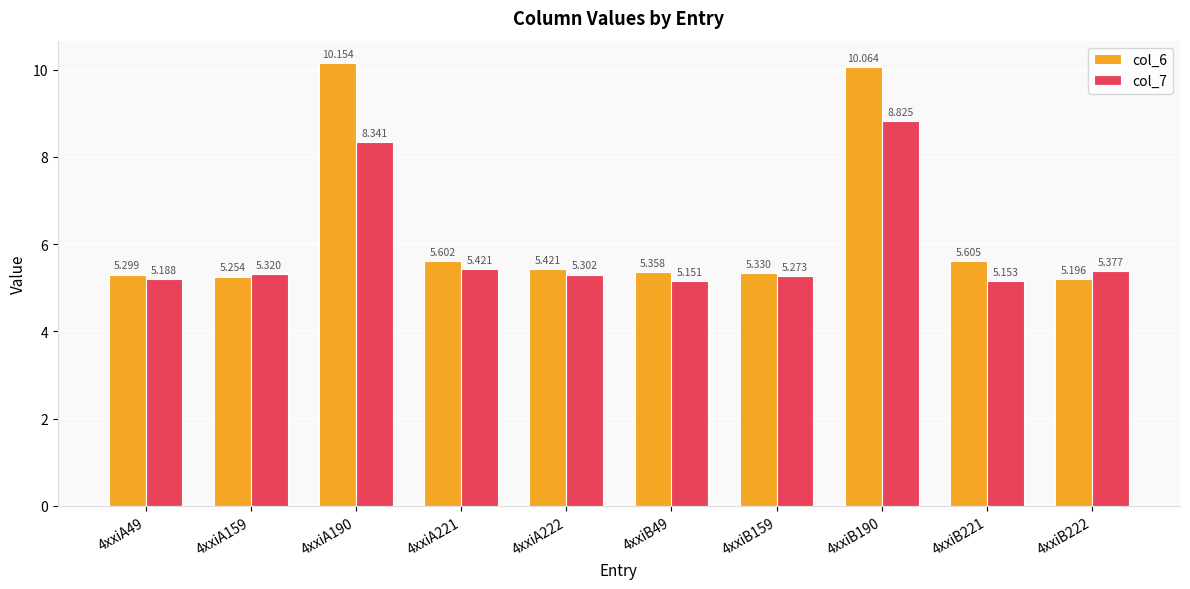

Reading left to right, transcribe all the data shown in this chart.

col_6: 4xxiA49=5.3	4xxiA159=5.3	4xxiA190=10.2	4xxiA221=5.6	4xxiA222=5.4	4xxiB49=5.4	4xxiB159=5.3	4xxiB190=10.1	4xxiB221=5.6	4xxiB222=5.2
col_7: 4xxiA49=5.2	4xxiA159=5.3	4xxiA190=8.3	4xxiA221=5.4	4xxiA222=5.3	4xxiB49=5.2	4xxiB159=5.3	4xxiB190=8.8	4xxiB221=5.2	4xxiB222=5.4